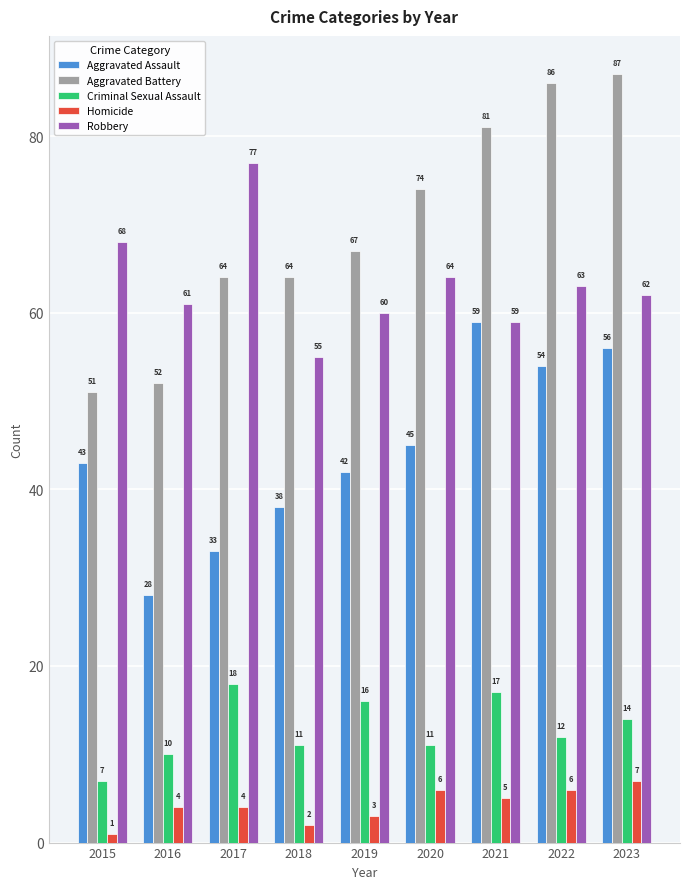

Reading left to right, what are all the values shown in this chart?

Aggravated Assault: 2015=43	2016=28	2017=33	2018=38	2019=42	2020=45	2021=59	2022=54	2023=56
Aggravated Battery: 2015=51	2016=52	2017=64	2018=64	2019=67	2020=74	2021=81	2022=86	2023=87
Criminal Sexual Assault: 2015=7	2016=10	2017=18	2018=11	2019=16	2020=11	2021=17	2022=12	2023=14
Homicide: 2015=1	2016=4	2017=4	2018=2	2019=3	2020=6	2021=5	2022=6	2023=7
Robbery: 2015=68	2016=61	2017=77	2018=55	2019=60	2020=64	2021=59	2022=63	2023=62